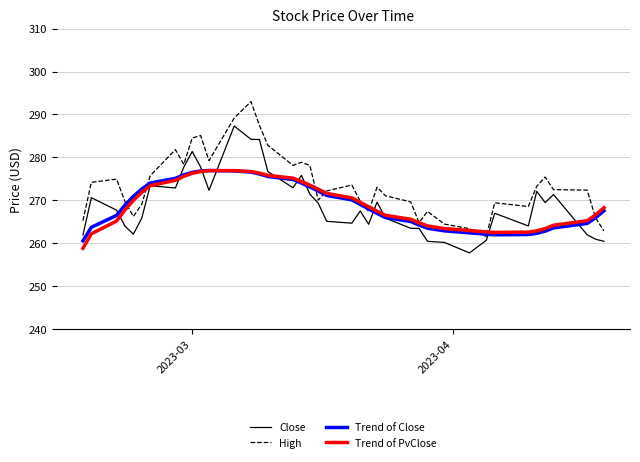

Which series has the largest total across all categories?

High